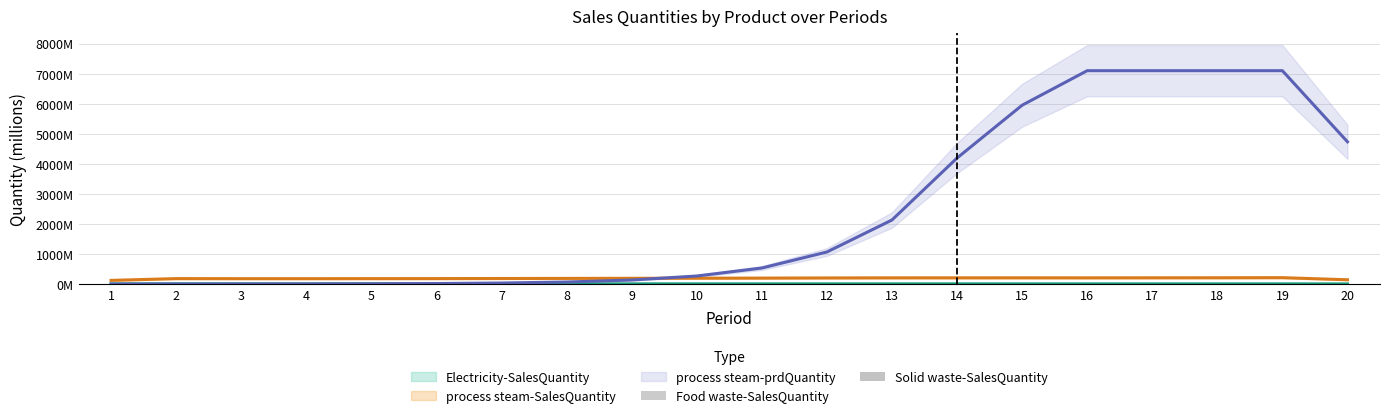

What is the value of the Food waste-SalesQuantity bar at the 1st from the left?

0.1